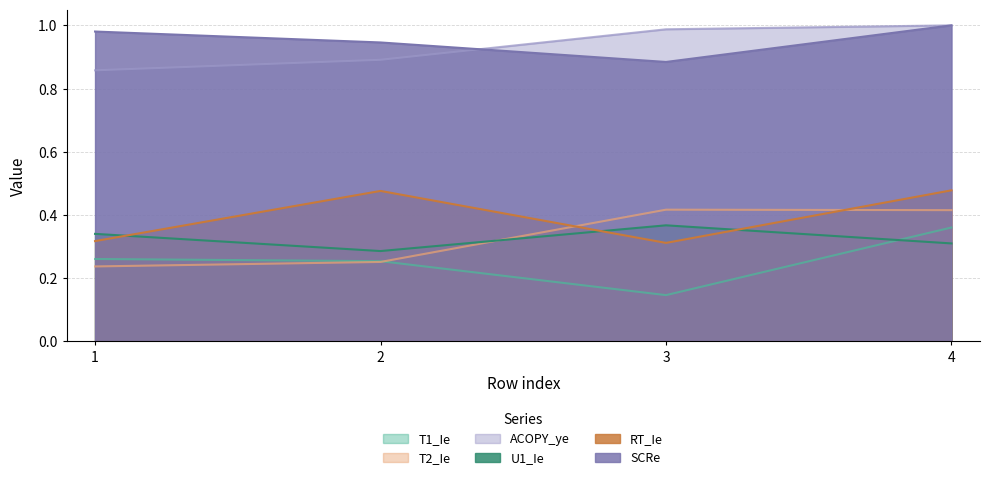

What is the difference between the maximum and second lowest values in the ACOPY_ye series?

0.1